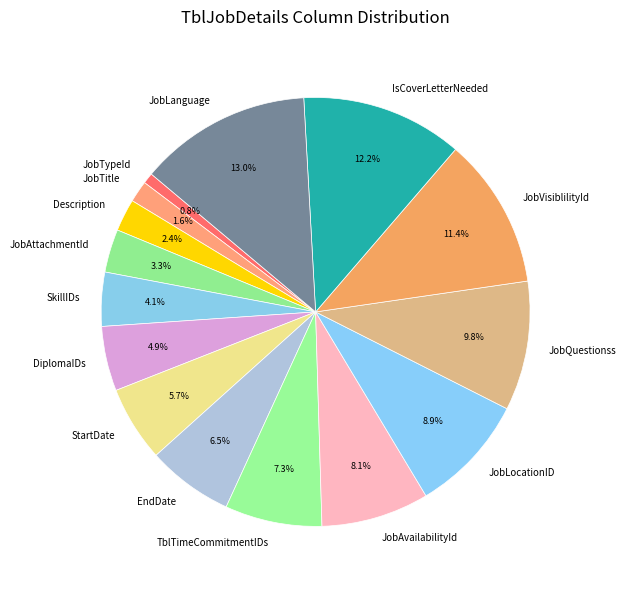

What percentage is NOT represented by JobAttachmentId?

96.7%